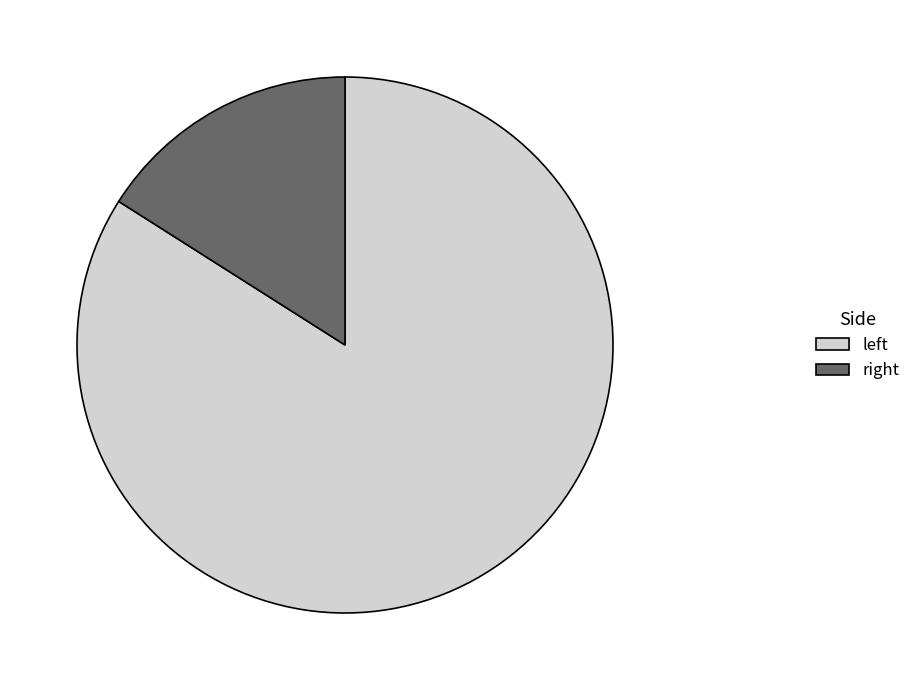

How many slices are in this pie chart?

2